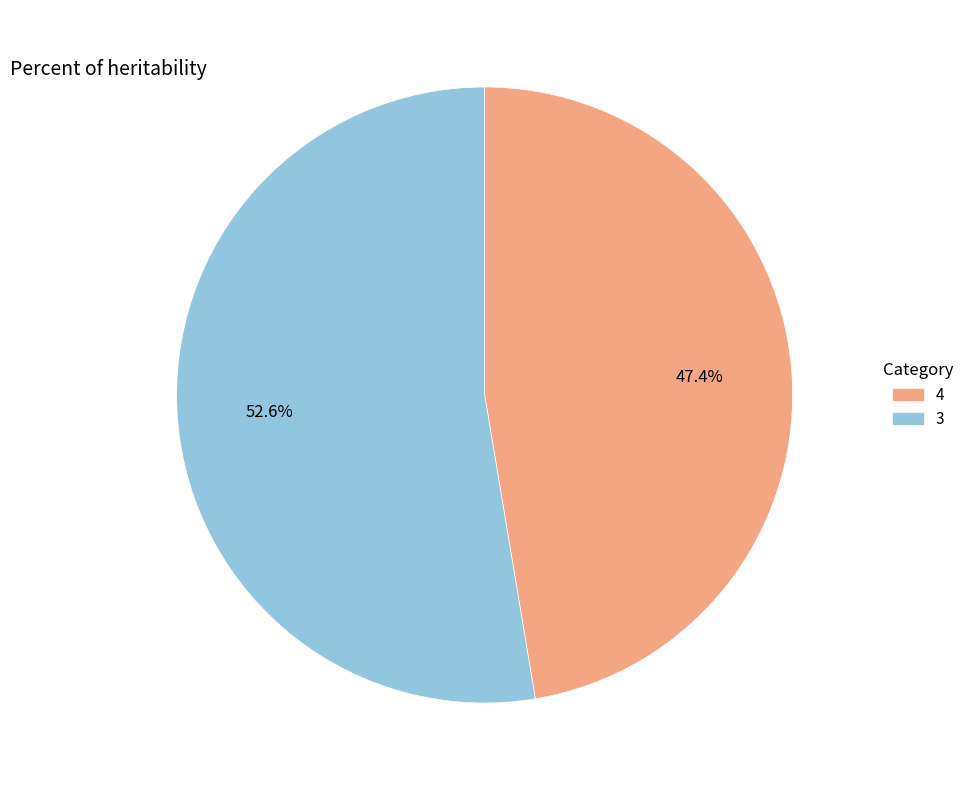

What percentage is the 4 slice, to the nearest percent?

47%